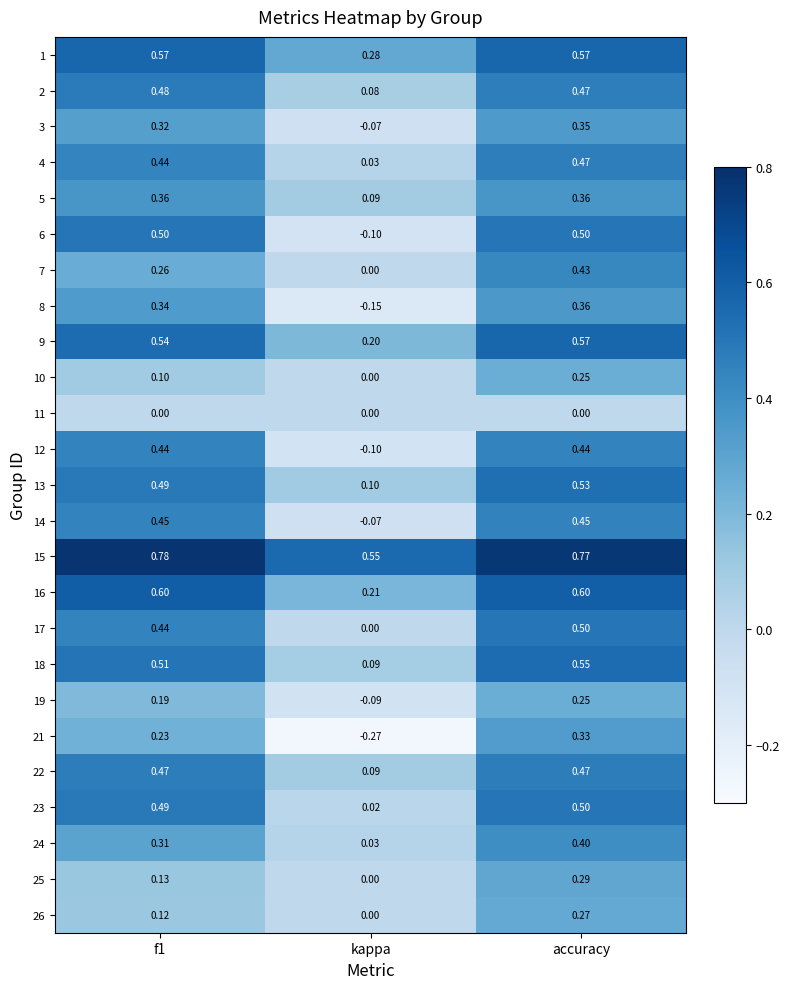

How many categories are shown in the chart?

3